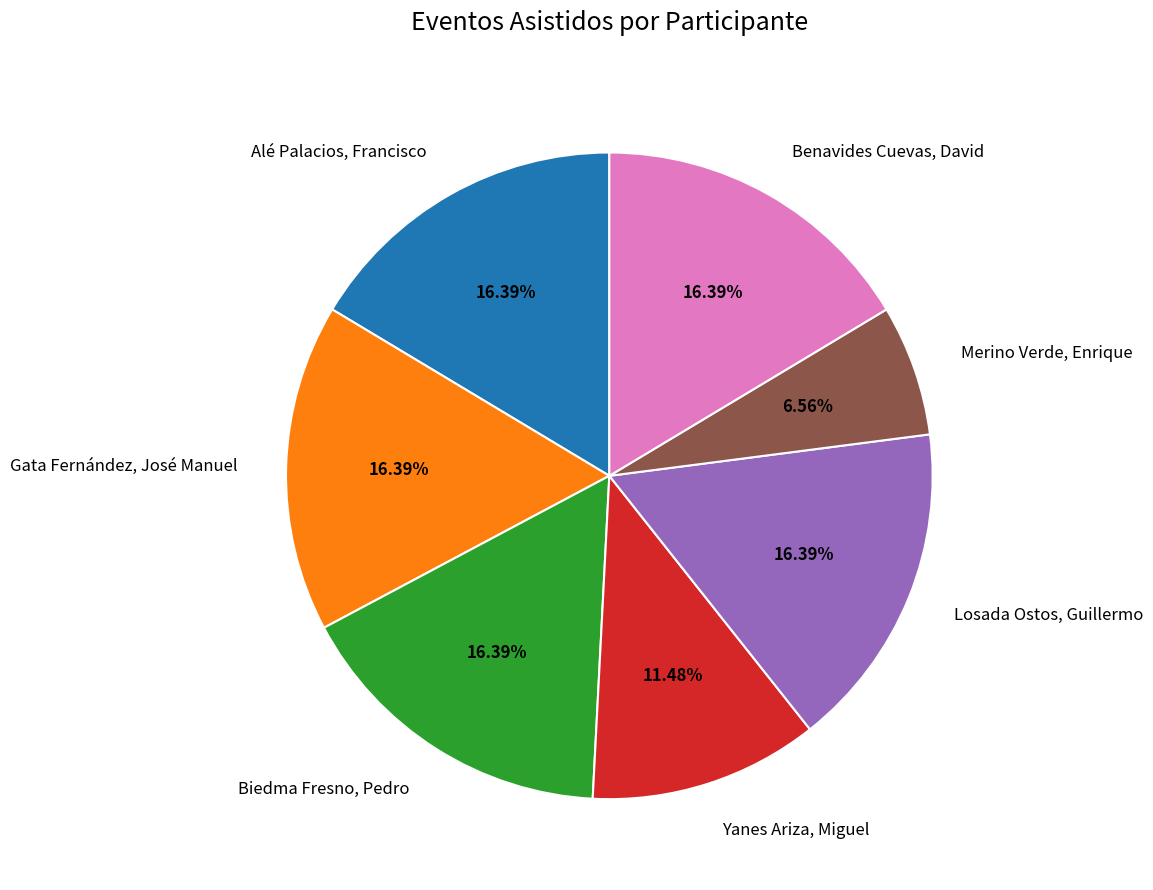

Is it true that Yanes Ariza, Miguel is 11% of the pie?

True